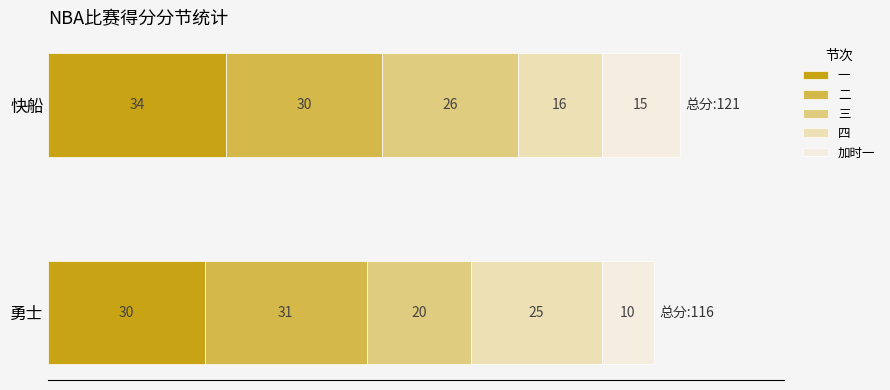

Which category has the lowest value in the 一 series?

勇士